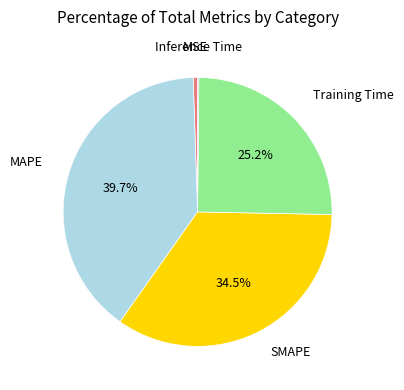

Does any single category account for the majority?

No